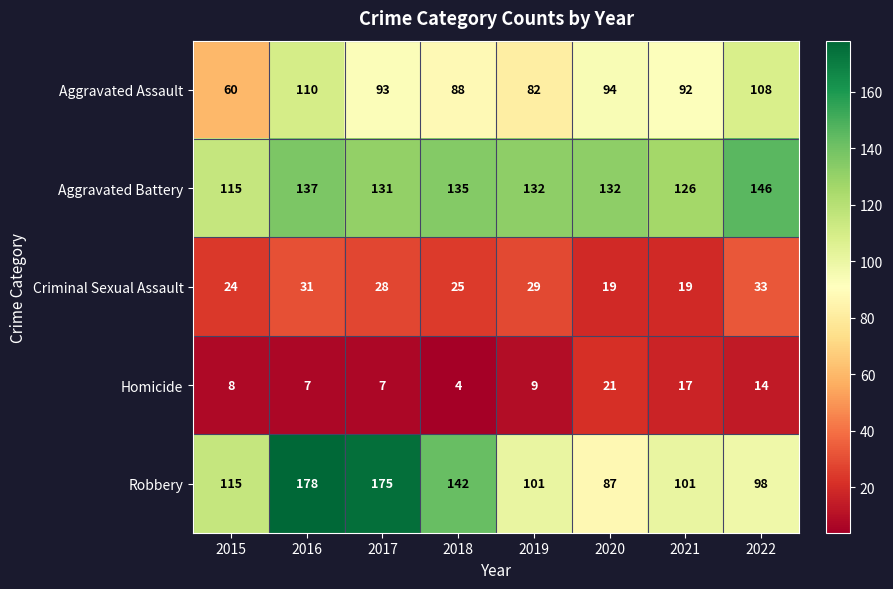

Which series has the largest total across all categories?

Aggravated Battery